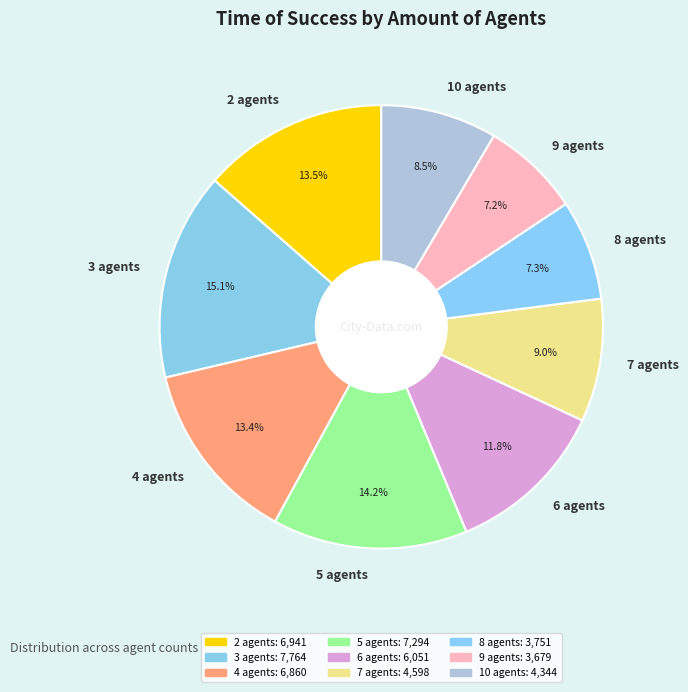

What percentage is NOT represented by 5?

85.8%